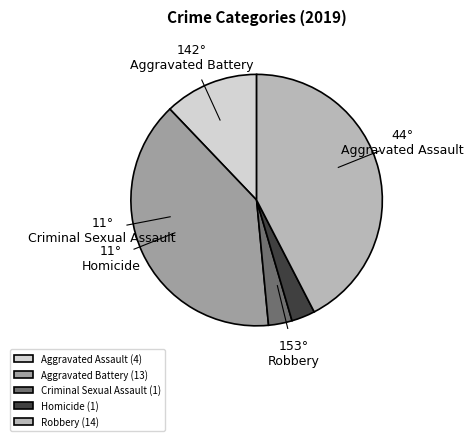

Count the number of slices in the pie.

5